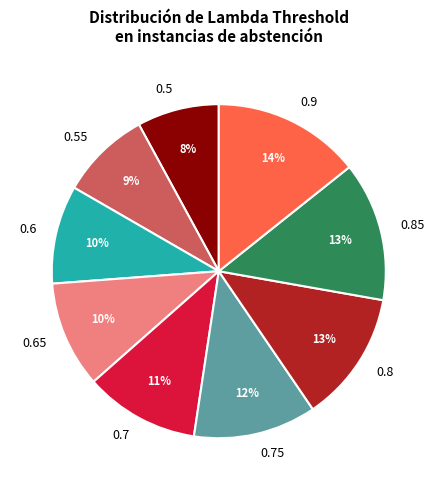

Is the sum of 0.85 and 0.9 greater than half?

No